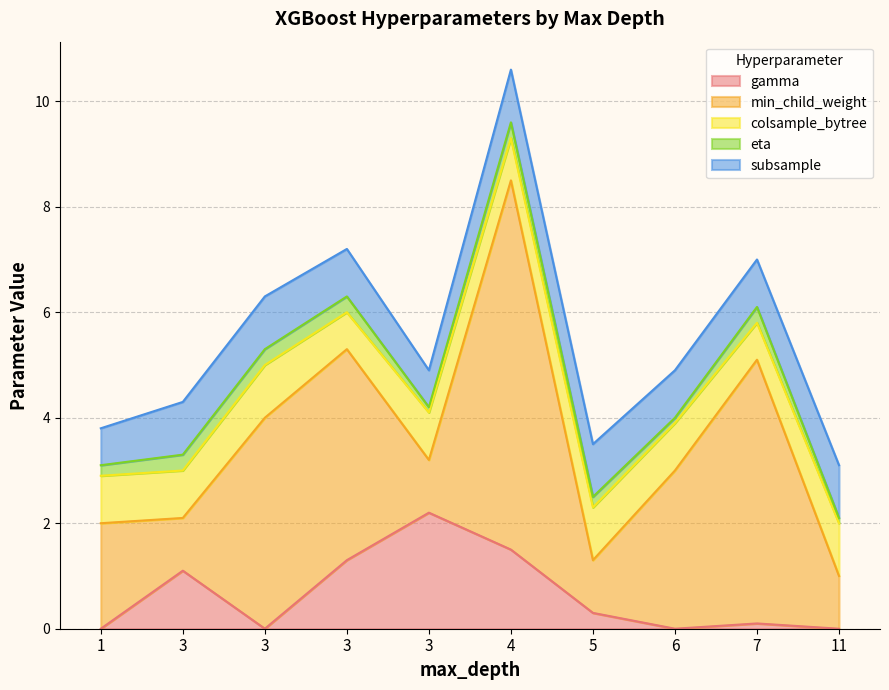

True or false: eta and min_child_weight intersect in this chart.

False